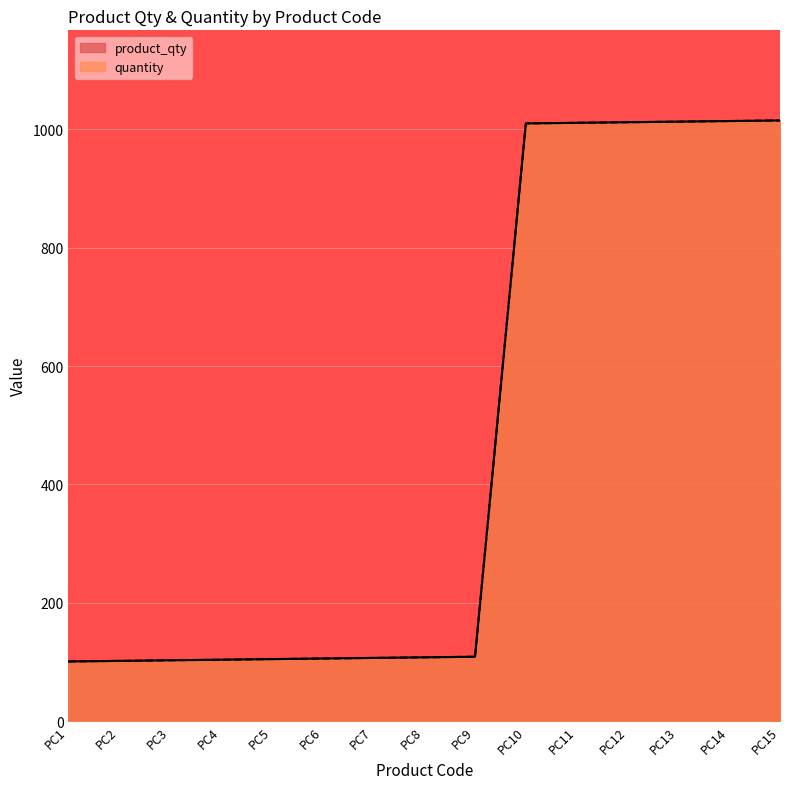

What is the total value across all series at PC4?

208